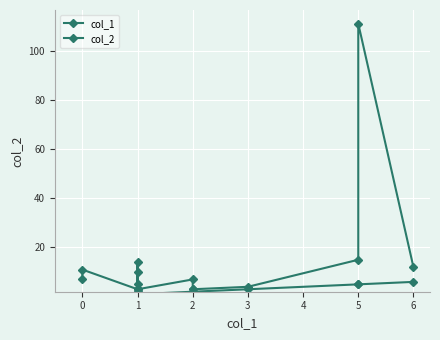

How many values in col_1 are above zero?

16